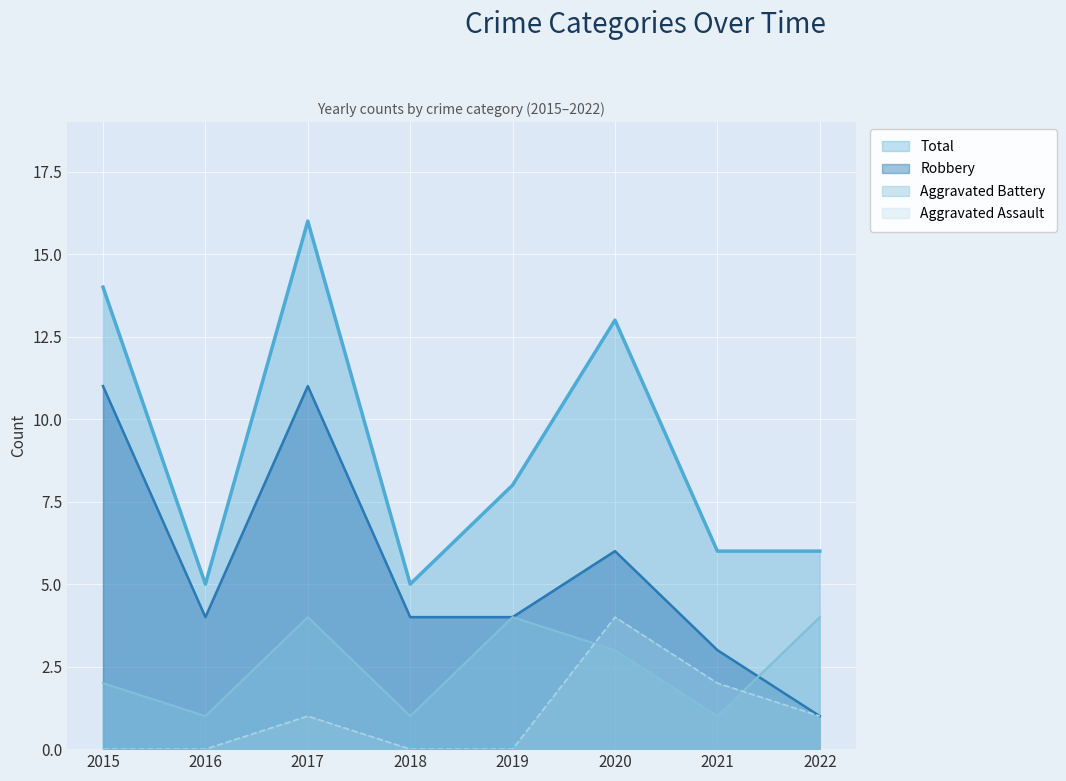

Between 2015 and 2021, which series saw the biggest shift?

Robbery